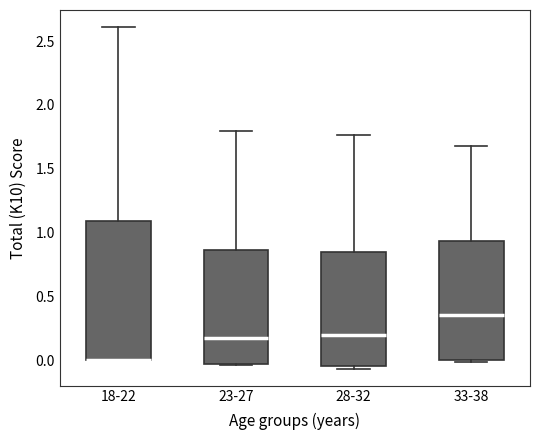

Reading left to right, read every box against the y-axis: the position of its median line, the range the box covers, and the ends of its whiskers. The values are not printed on the chart, so give them approximately, as read against the axis.

18-22: median 0.00 (drawn on the box's lower edge), box 0.00 to 1.10, whiskers 0.00 to 2.60
23-27: median 0.15, box -0.05 to 0.85, whiskers -0.05 to 1.80
28-32: median 0.20, box -0.05 to 0.85, whiskers -0.05 (just below the box's lower edge) to 1.75
33-38: median 0.35, box 0.00 to 0.95, whiskers 0.00 to 1.70